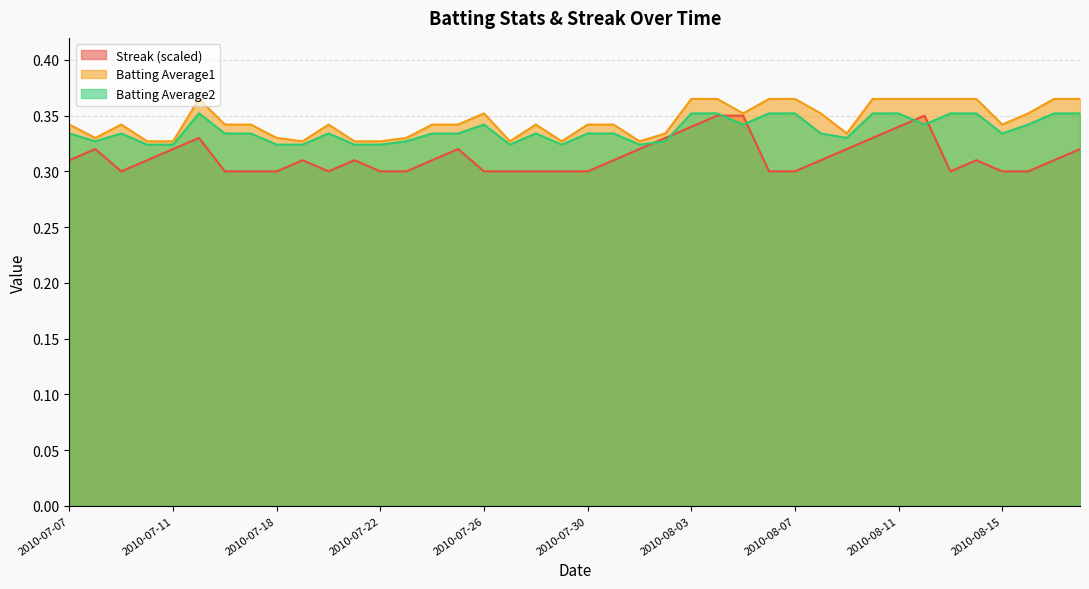

What is the minimum value for Batting Average1?

0.3